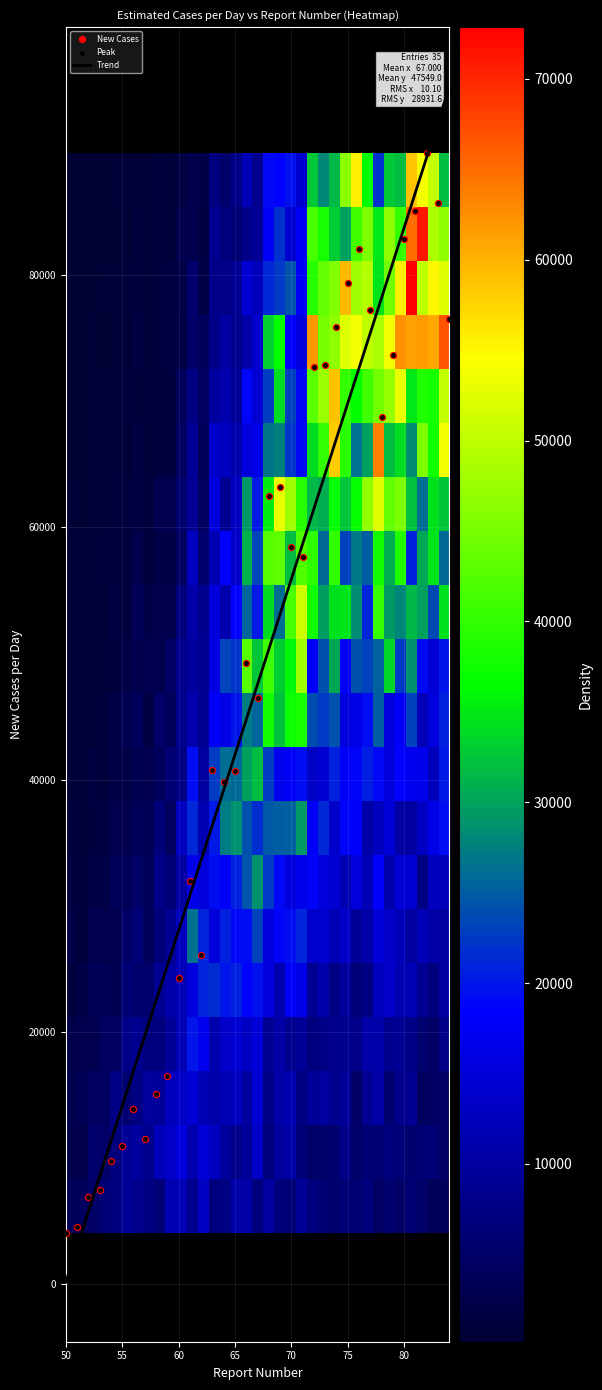

What is the highest value of the Trend series?

94901.2